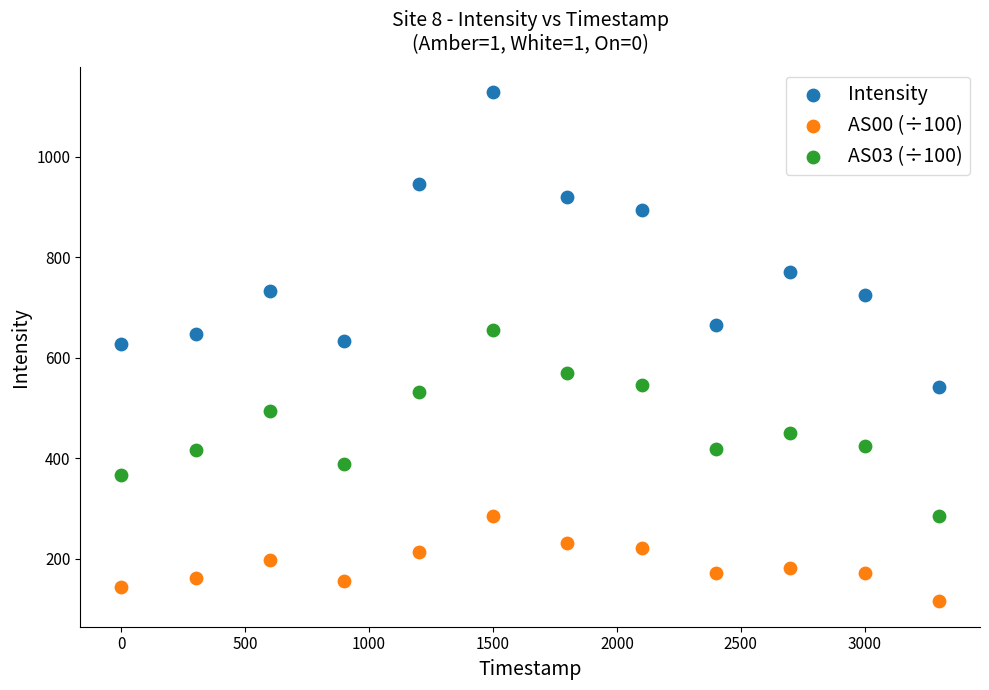

Which series has the widest spread of Y values?

Intensity